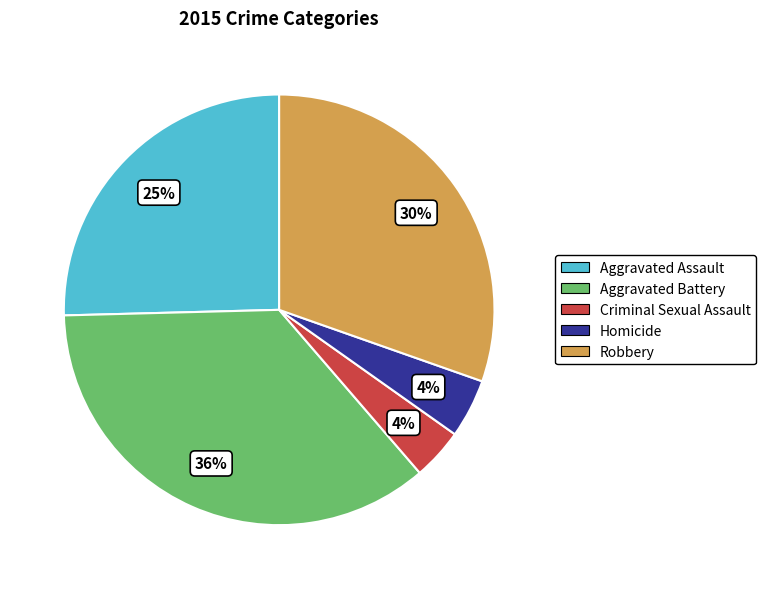

What is the ratio of the value at Homicide to the value at Aggravated Battery?

0.1